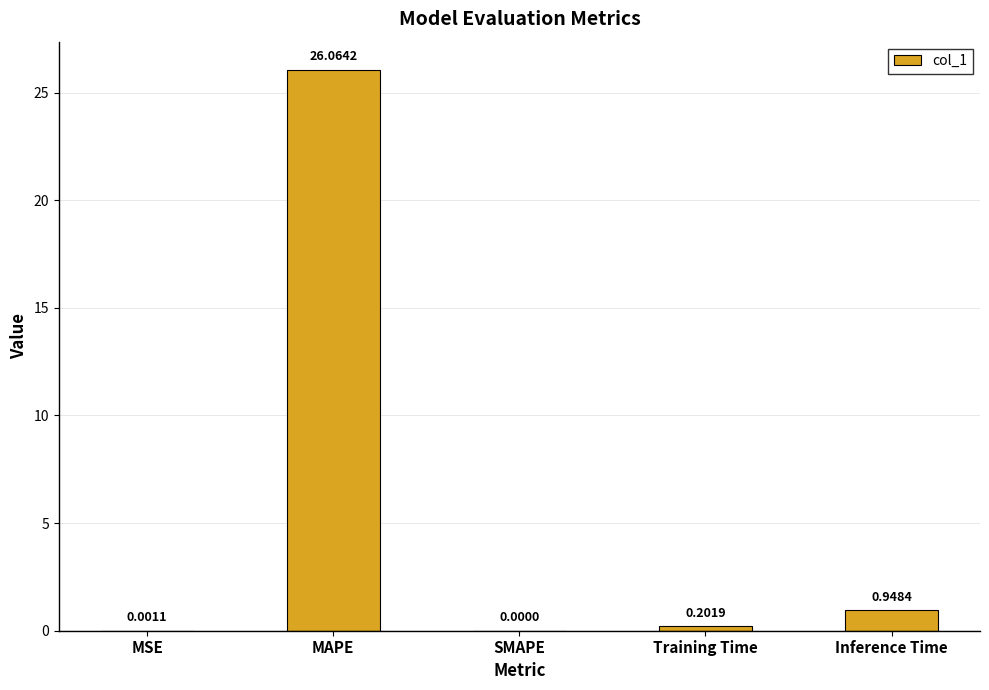

Are the bars grouped side by side (vs. stacked)?

No